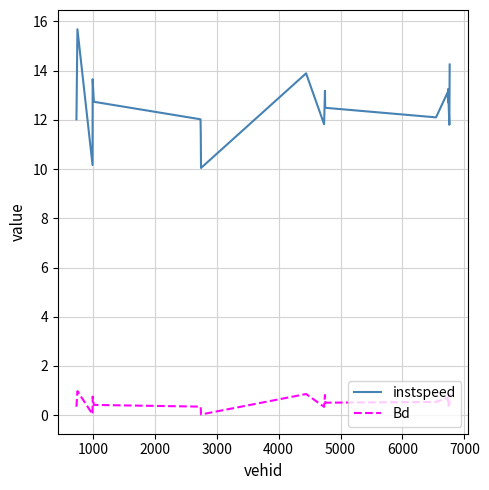

What is the difference between the maximum and minimum values in the instspeed series?

5.6